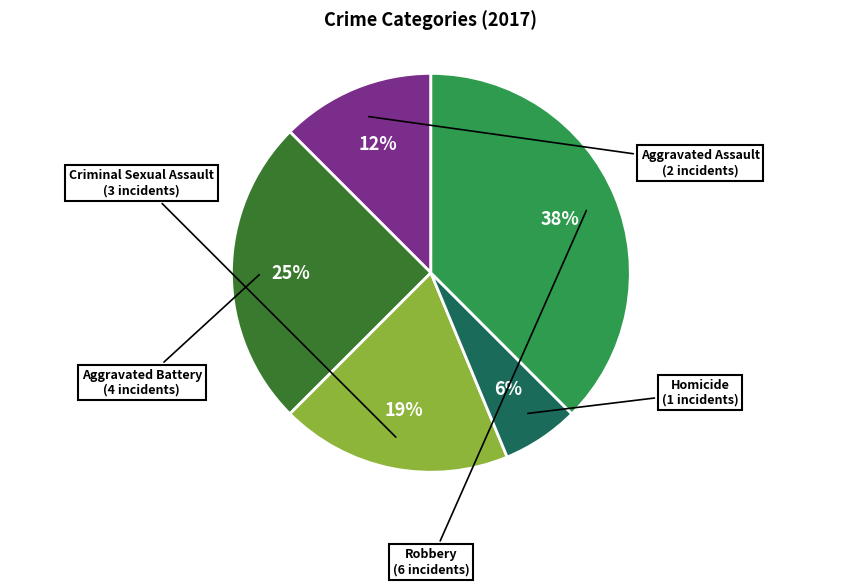

The Criminal Sexual Assault slice represents 19% of the pie. True or false?

True